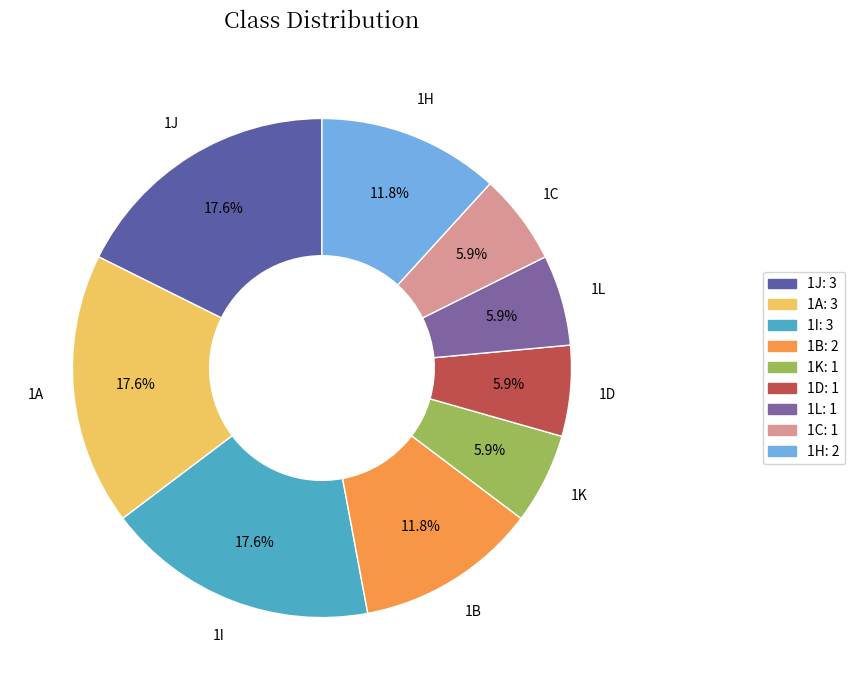

To the nearest percent, what percentage of the pie is 1B?

12%